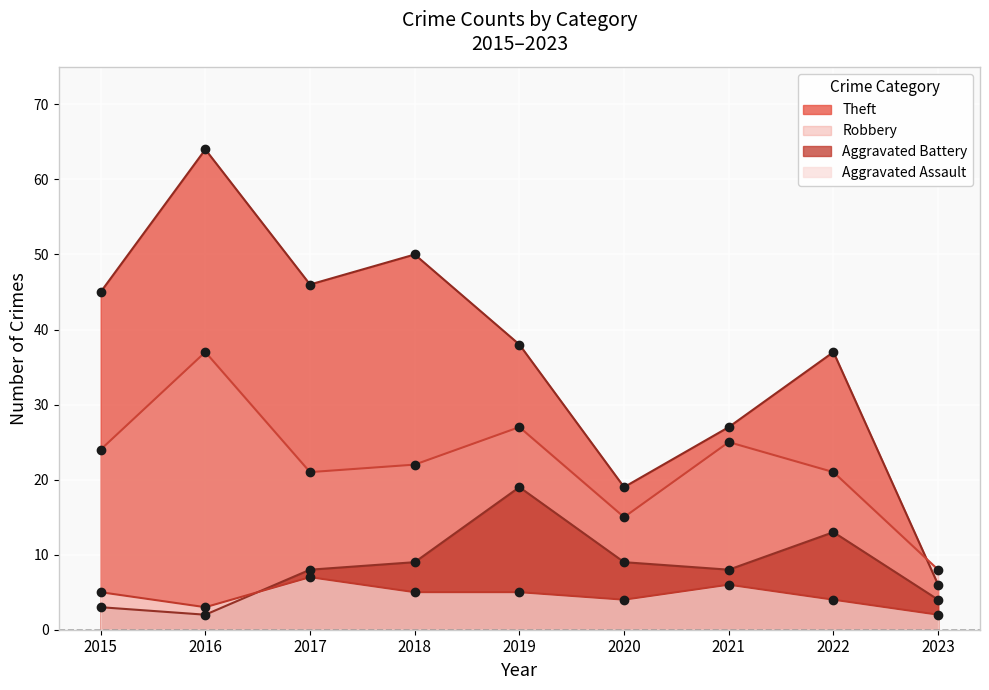

Reading left to right, what are all the values shown in this chart?

Theft: 2015=45	2016=64	2017=46	2018=50	2019=38	2020=19	2021=27	2022=37	2023=6
Robbery: 2015=24	2016=37	2017=21	2018=22	2019=27	2020=15	2021=25	2022=21	2023=8
Aggravated Battery: 2015=3	2016=2	2017=8	2018=9	2019=19	2020=9	2021=8	2022=13	2023=4
Aggravated Assault: 2015=5	2016=3	2017=7	2018=5	2019=5	2020=4	2021=6	2022=4	2023=2